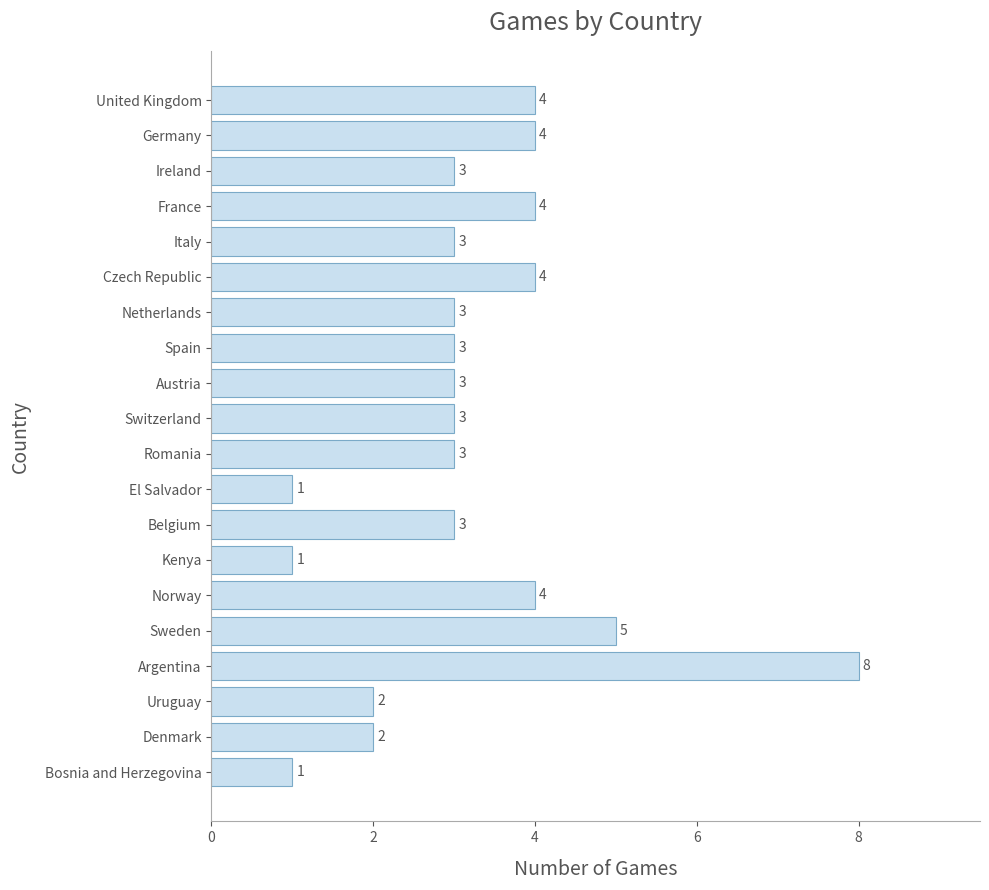

Between Sweden and Denmark, which is larger?

Sweden